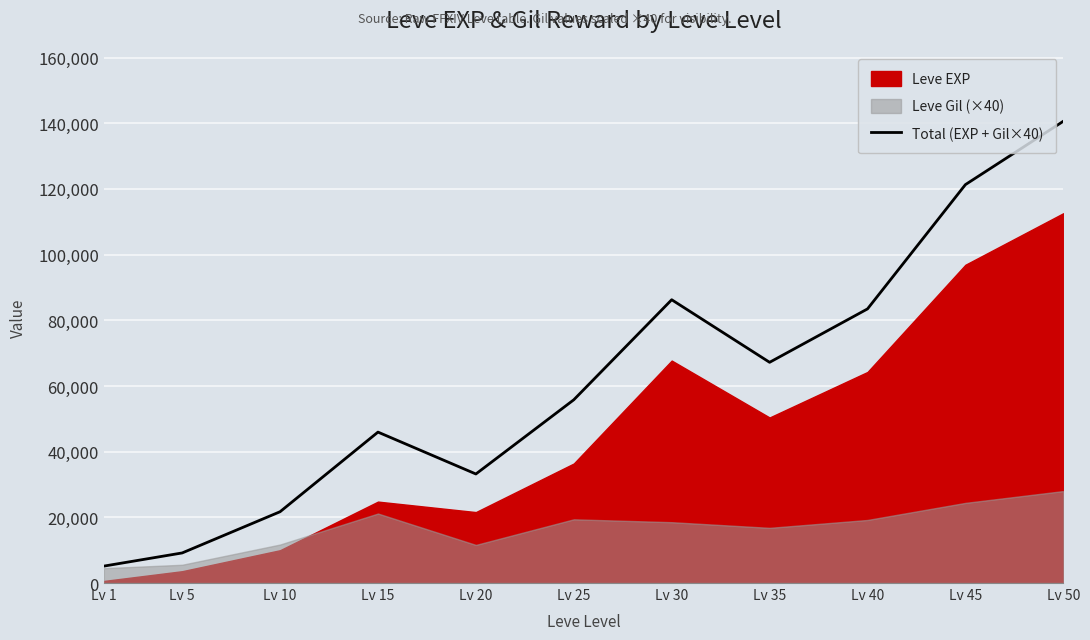

What is the average value?

60887